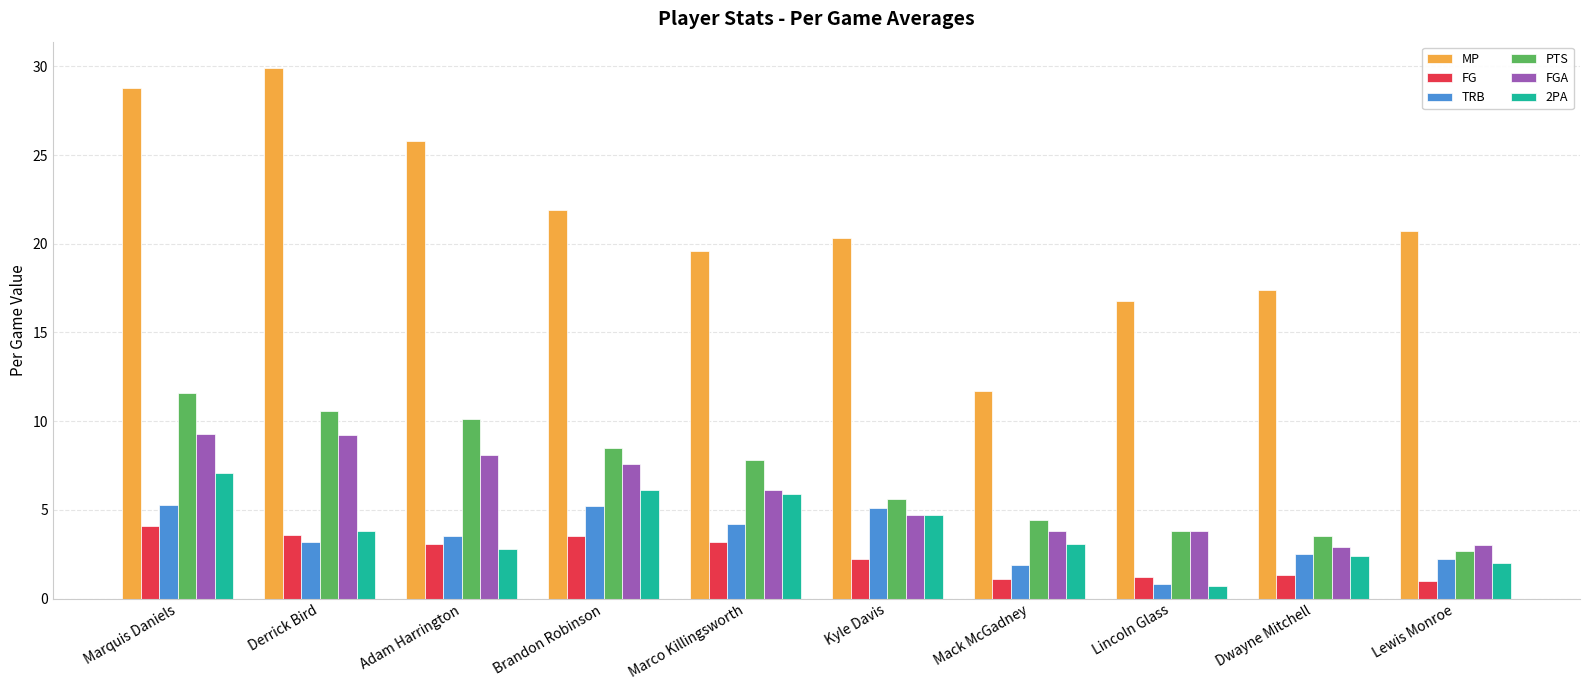

What are all the series names shown in the legend?

MP, FG, TRB, PTS, FGA, 2PA